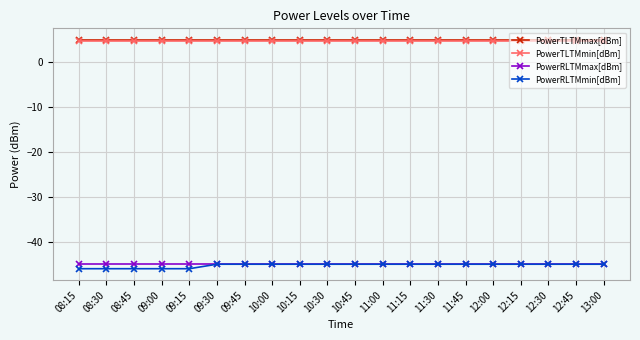

Reading left to right, list all the values displayed in this chart.

PowerTLTMmax[dBm]: 08:15=5.0	08:30=5.0	08:45=5.0	09:00=5.0	09:15=5.0	09:30=5.0	09:45=5.0	10:00=5.0	10:15=5.0	10:30=5.0	10:45=5.0	11:00=5.0	11:15=5.0	11:30=5.0	11:45=5.0	12:00=5.0	12:15=5.0	12:30=5.0	12:45=5.0	13:00=5.0
PowerTLTMmin[dBm]: 08:15=4.8	08:30=4.8	08:45=4.8	09:00=4.8	09:15=4.8	09:30=4.8	09:45=4.8	10:00=4.8	10:15=4.8	10:30=4.8	10:45=4.8	11:00=4.8	11:15=4.8	11:30=4.8	11:45=4.8	12:00=4.8	12:15=4.8	12:30=4.8	12:45=4.8	13:00=4.8
PowerRLTMmax[dBm]: 08:15=-45.0	08:30=-45.0	08:45=-45.0	09:00=-45.0	09:15=-45.0	09:30=-45.0	09:45=-45.0	10:00=-45.0	10:15=-45.0	10:30=-45.0	10:45=-45.0	11:00=-45.0	11:15=-45.0	11:30=-45.0	11:45=-45.0	12:00=-45.0	12:15=-45.0	12:30=-45.0	12:45=-45.0	13:00=-45.0
PowerRLTMmin[dBm]: 08:15=-46.0	08:30=-46.0	08:45=-46.0	09:00=-46.0	09:15=-46.0	09:30=-45.0	09:45=-45.0	10:00=-45.0	10:15=-45.0	10:30=-45.0	10:45=-45.0	11:00=-45.0	11:15=-45.0	11:30=-45.0	11:45=-45.0	12:00=-45.0	12:15=-45.0	12:30=-45.0	12:45=-45.0	13:00=-45.0